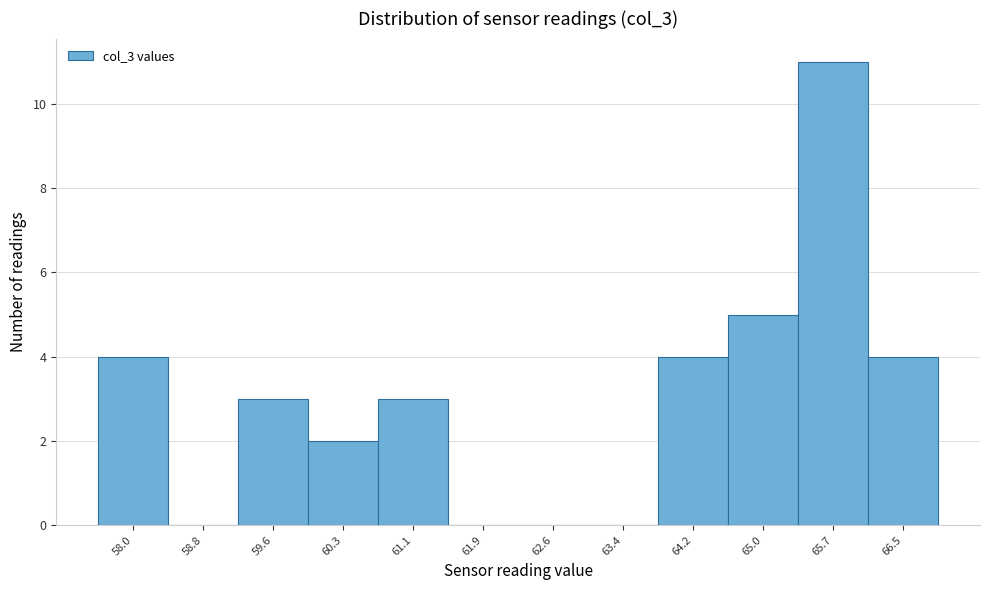

Reading left to right, list all the values displayed in this chart.

58.0=4	58.8=0	59.6=3	60.3=2	61.1=3	61.9=0	62.6=0	63.4=0	64.2=4	65.0=5	65.7=11	66.5=4